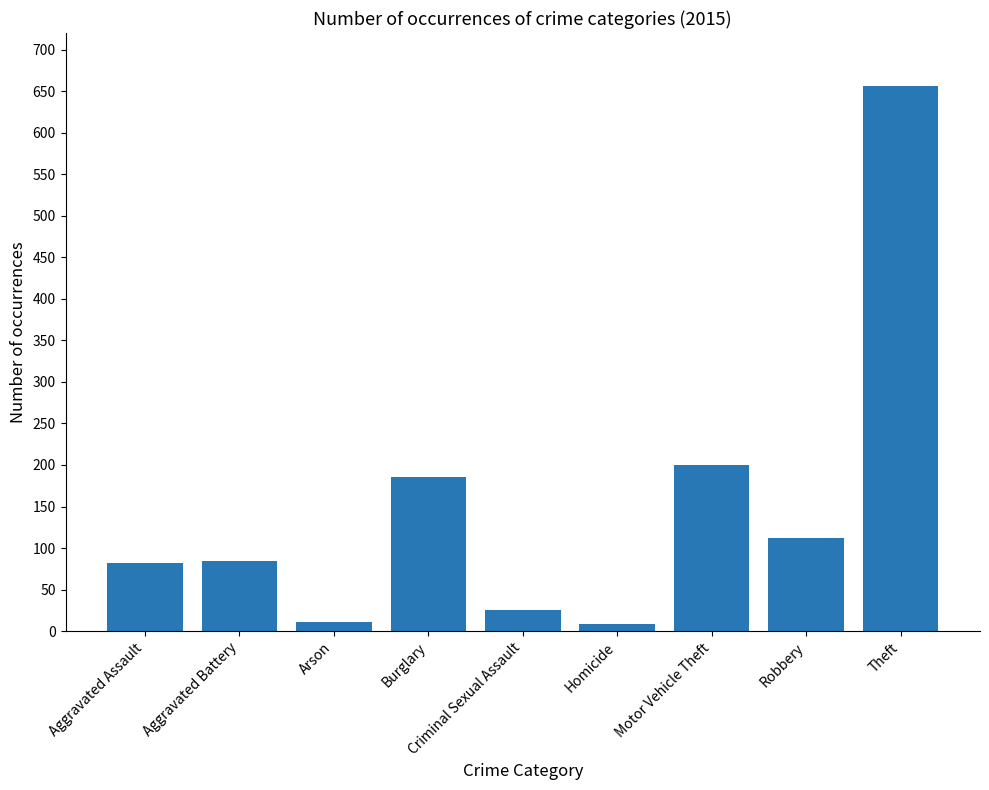

What is the label of the 1st bar from the right?

Theft